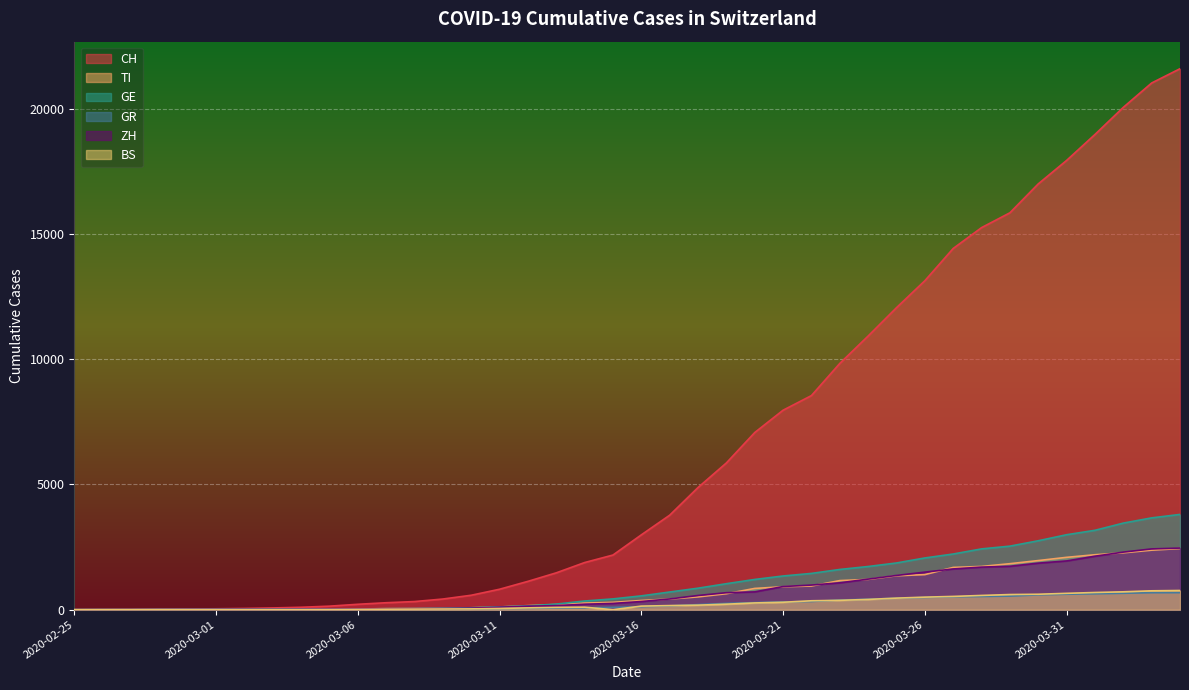

At which category is the sum across all series the highest?

2020-04-04